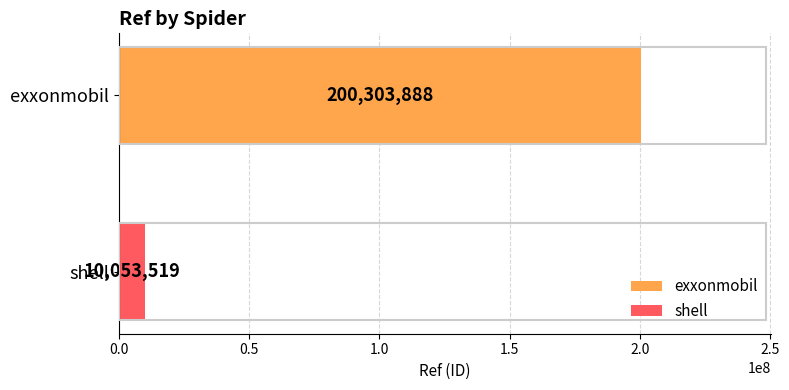

Rank the series by their average value, from highest to lowest.

exxonmobil, shell